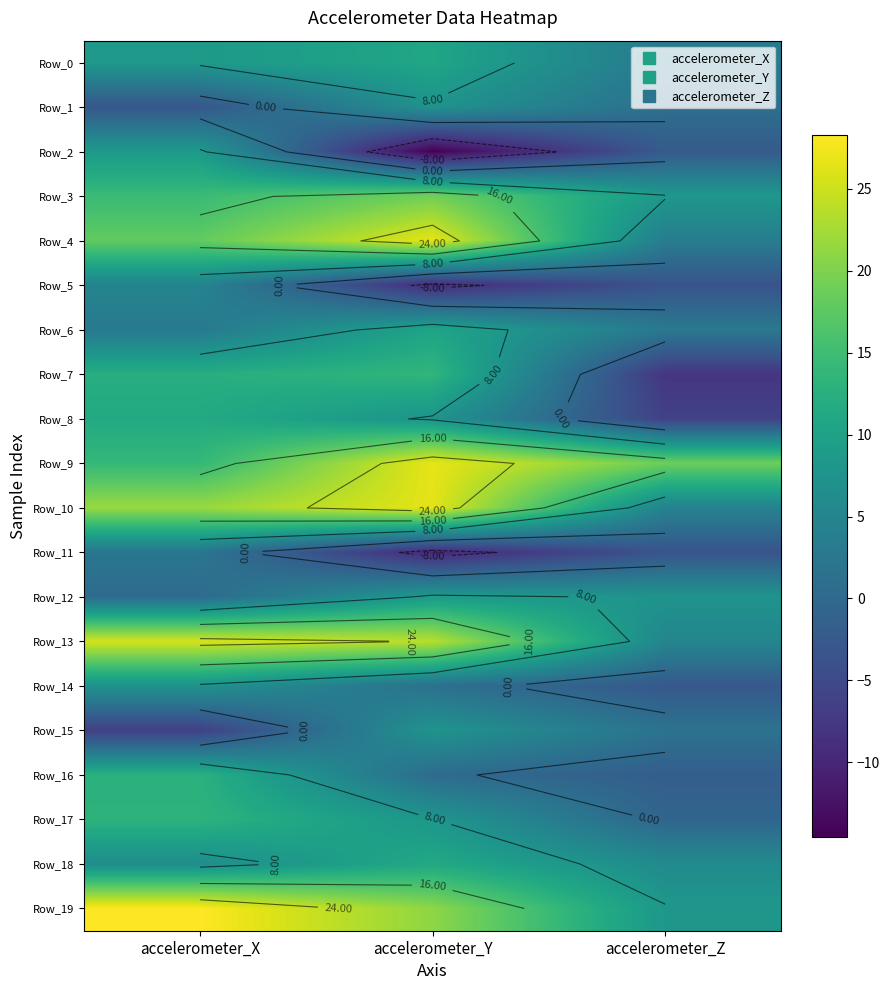

At accelerometer_Z, list the series in order from smallest to largest.

Row_7, Row_8, Row_5, Row_11, Row_14, Row_2, Row_16, Row_17, Row_1, Row_15, Row_6, Row_0, Row_4, Row_10, Row_13, Row_18, Row_12, Row_19, Row_3, Row_9